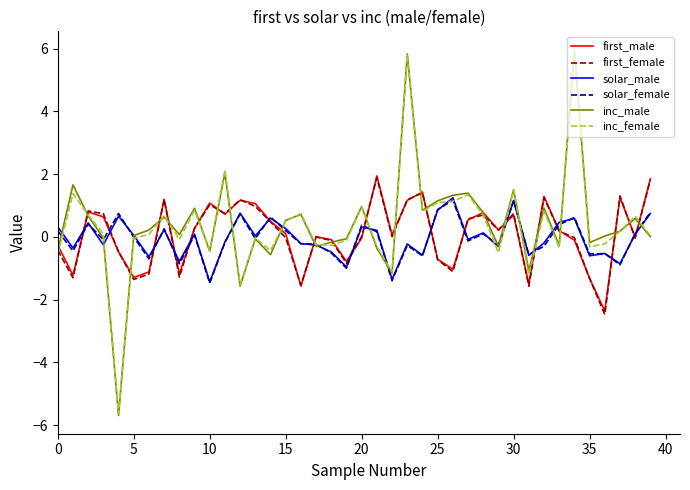

Which series has the widest spread of values?

inc_male